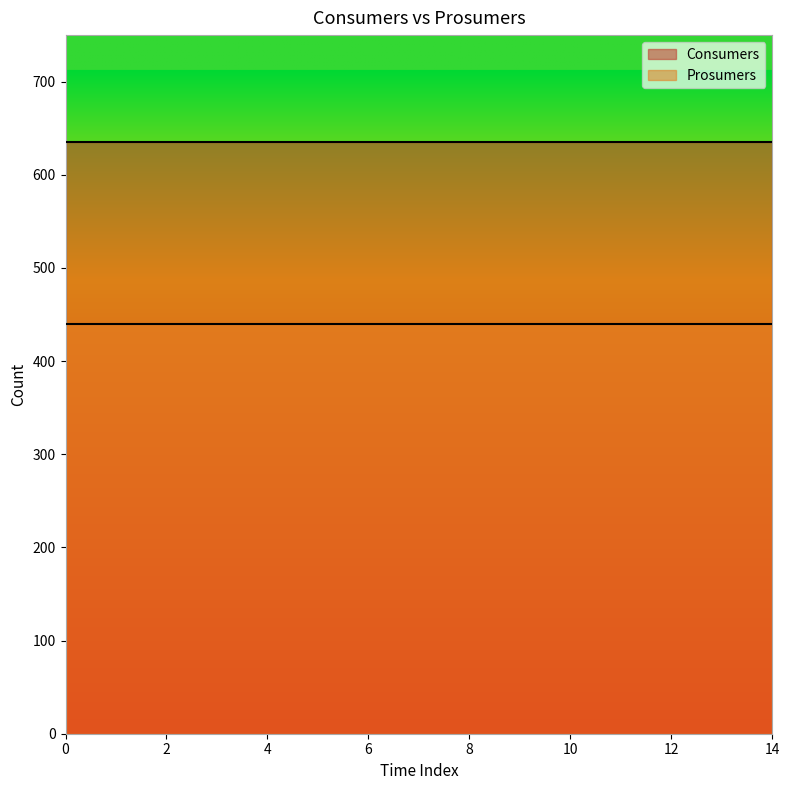

What is the value of the Consumers point at the 5th from the left?

635